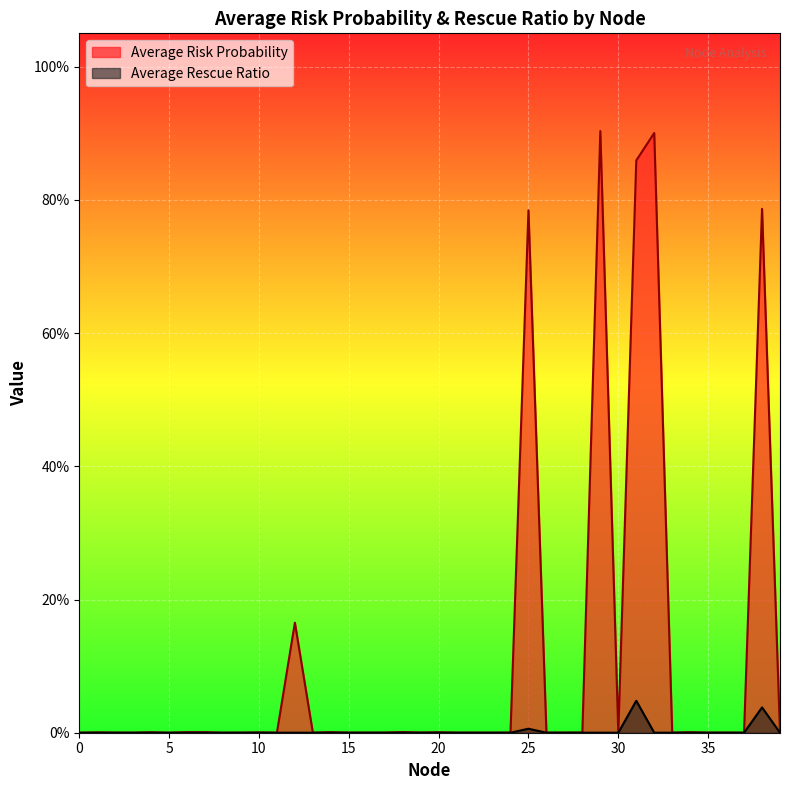

What are all the series names shown in the legend?

Average Risk Probability, Average Rescue Ratio